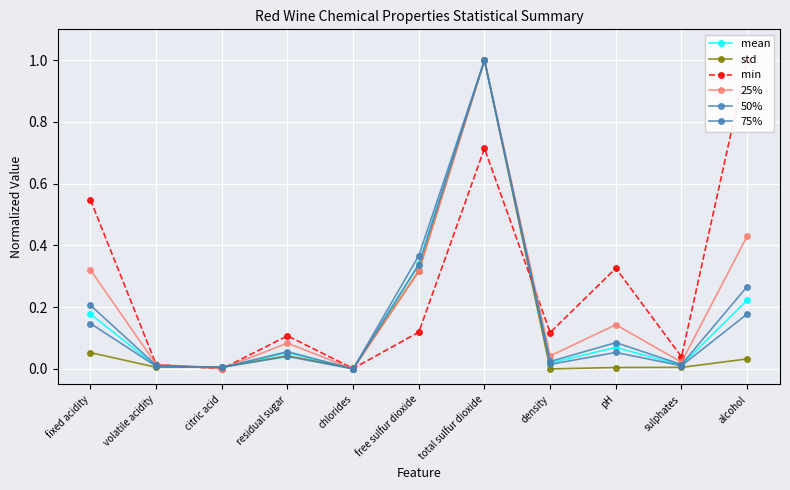

Which series has the largest total across all categories?

min